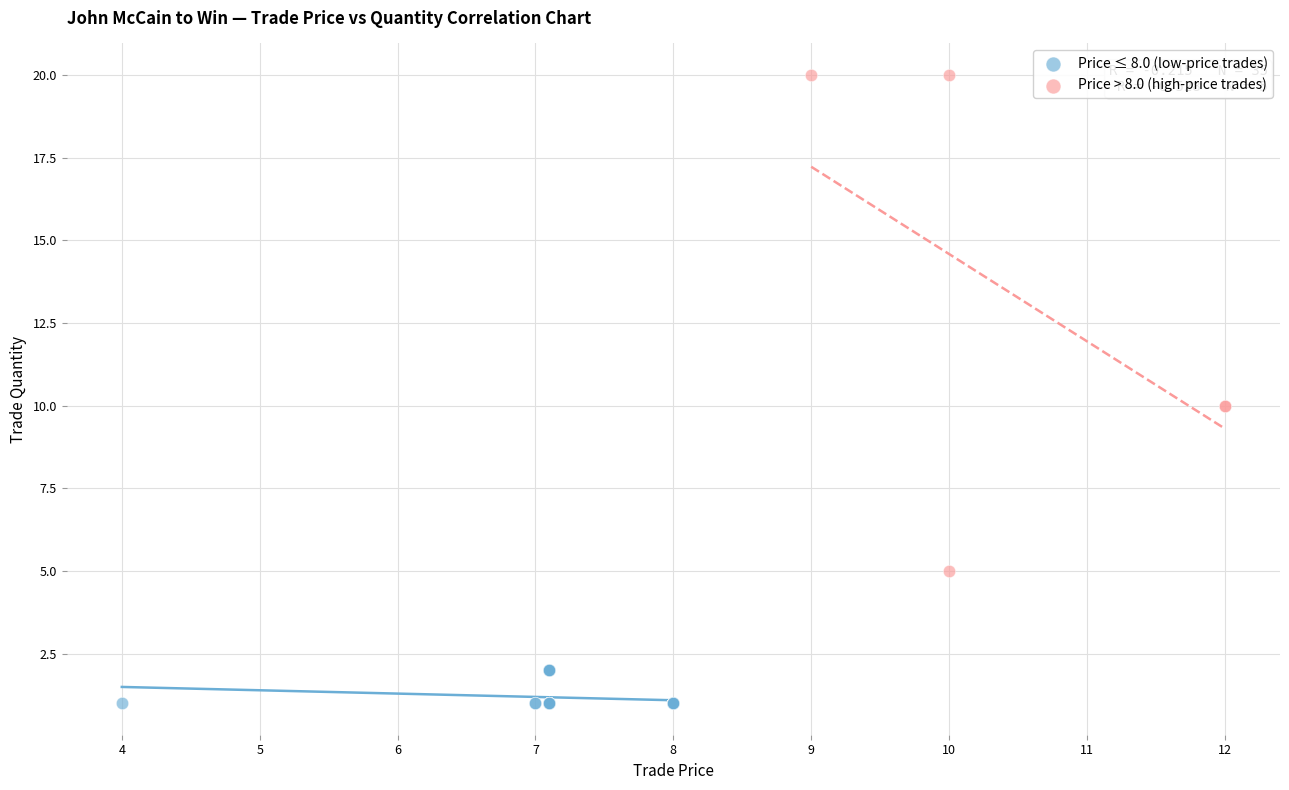

What are all the series names shown in the legend?

Price ≤ 8.0 (low-price trades), Price > 8.0 (high-price trades)